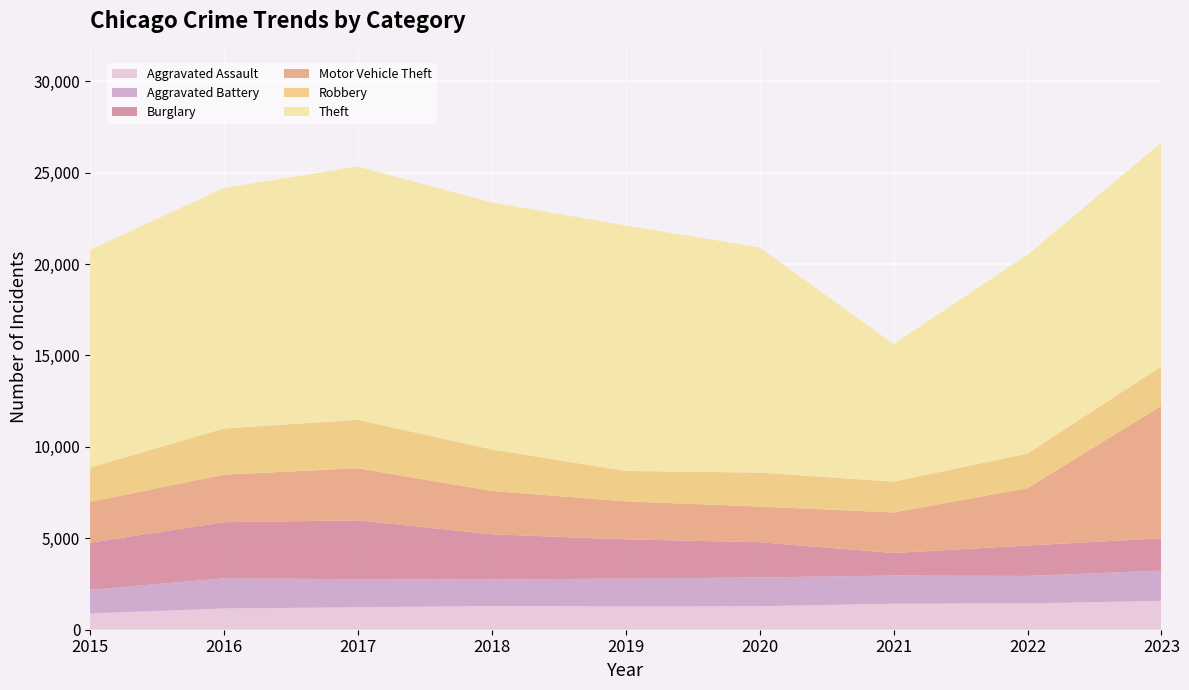

Reading left to right, extract all data points from this chart.

Aggravated Assault: 890	1162	1228	1293	1276	1284	1422	1437	1577
Aggravated Battery: 1292	1649	1536	1456	1521	1577	1541	1505	1656
Burglary: 2575	3072	3218	2472	2145	1927	1231	1666	1766
Motor Vehicle Theft: 2237	2599	2852	2369	2078	1948	2219	3137	7252
Robbery: 1871	2528	2645	2271	1664	1858	1687	1891	2163
Theft: 11910	13154	13855	13506	13430	12312	7527	10874	12232